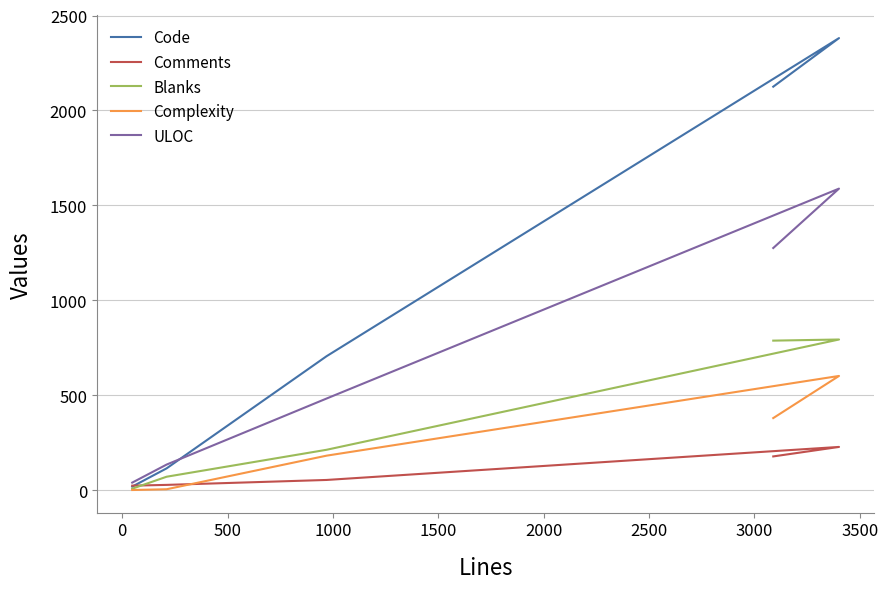

True or false: Comments and ULOC cross at least once.

False